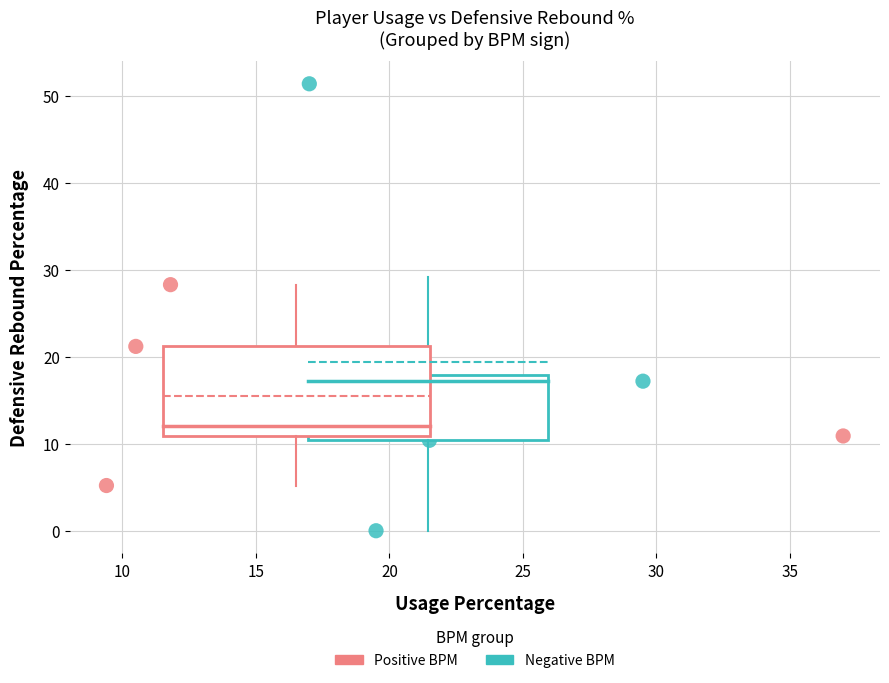

What are all the series names shown in the legend?

Positive BPM, Negative BPM